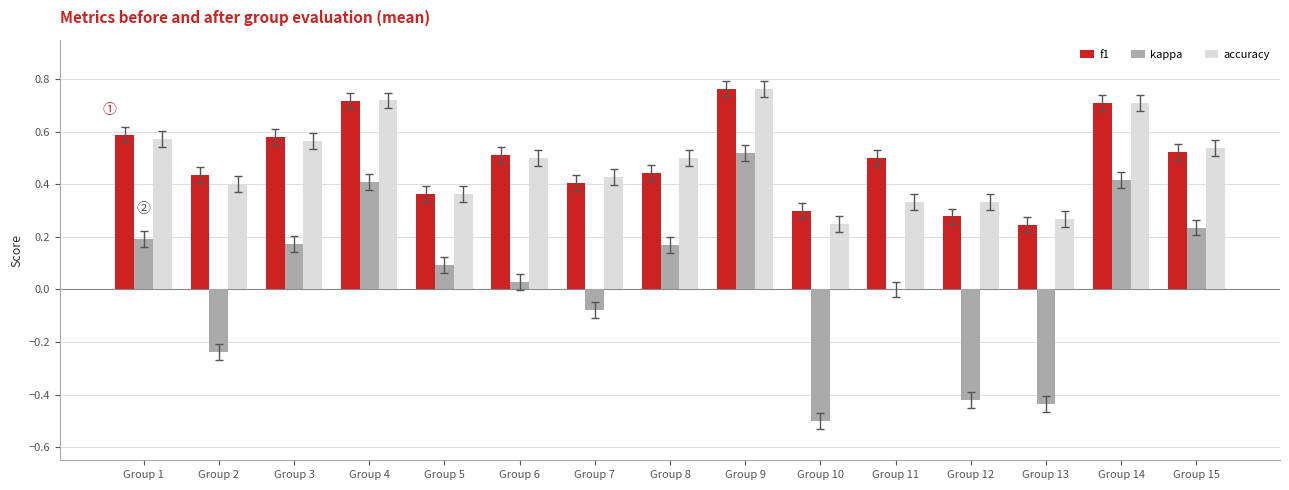

At which label is accuracy closest to 0?

Group 10